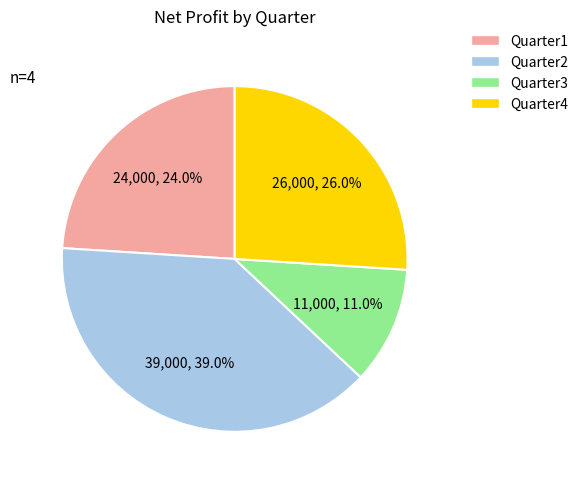

Is it true that Quarter1 is 24% of the pie?

True